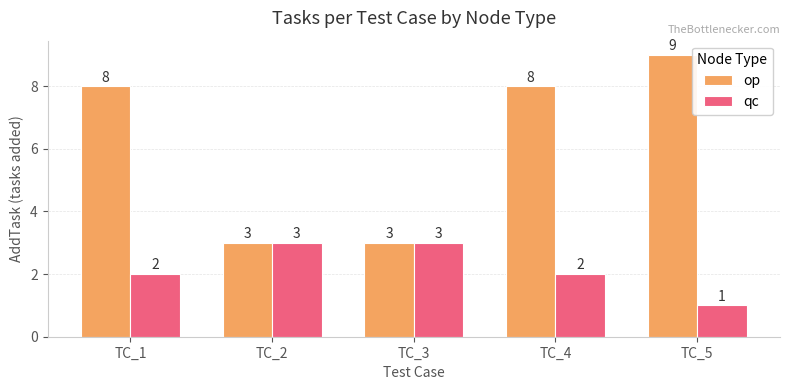

What is the total value across all series at TC_3?

6